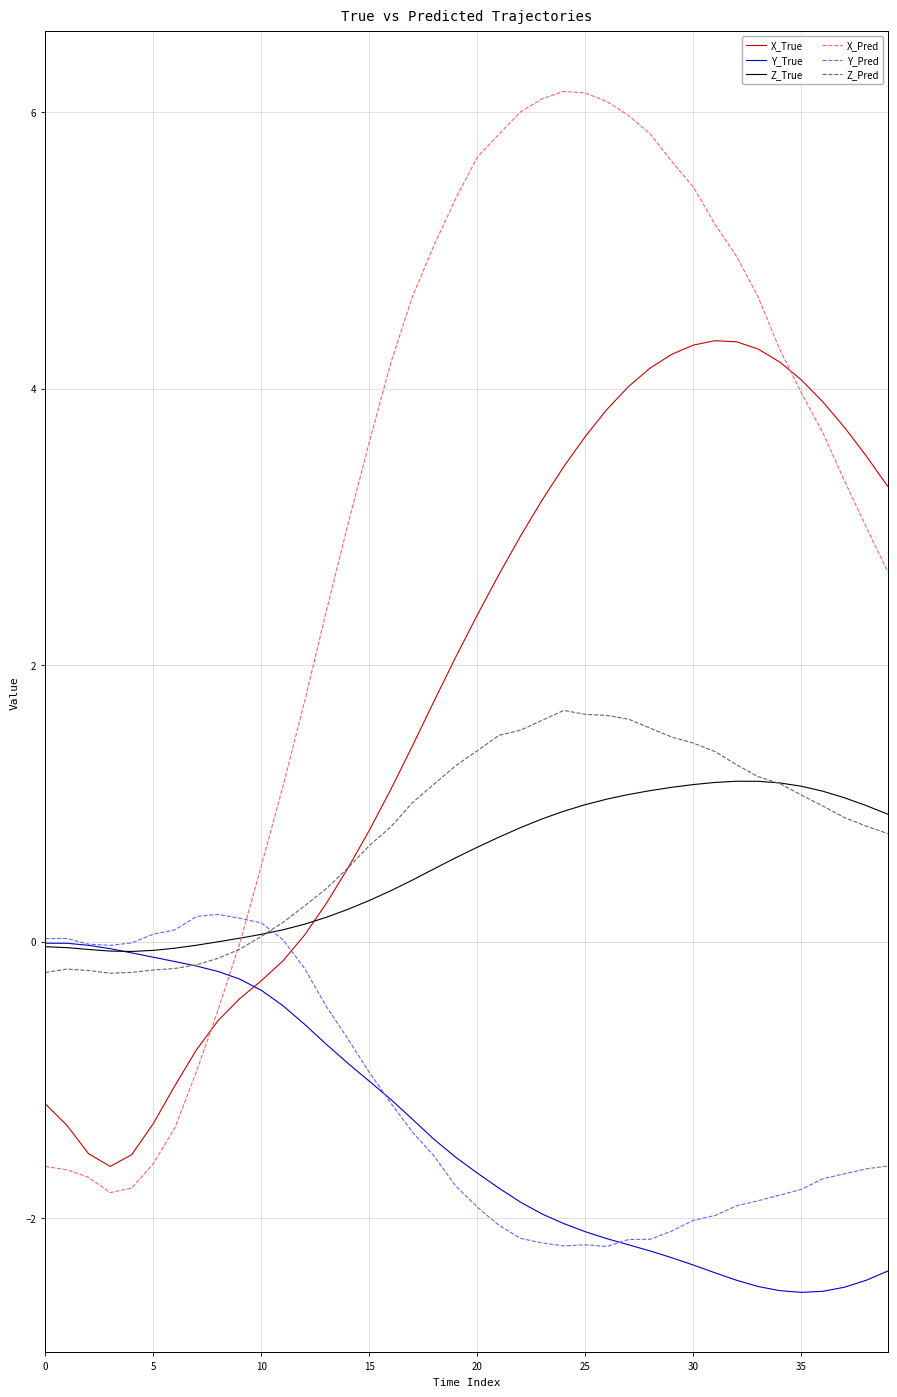

Which series ends up on top after the final intersection of X_Pred and Y_True?

X_Pred